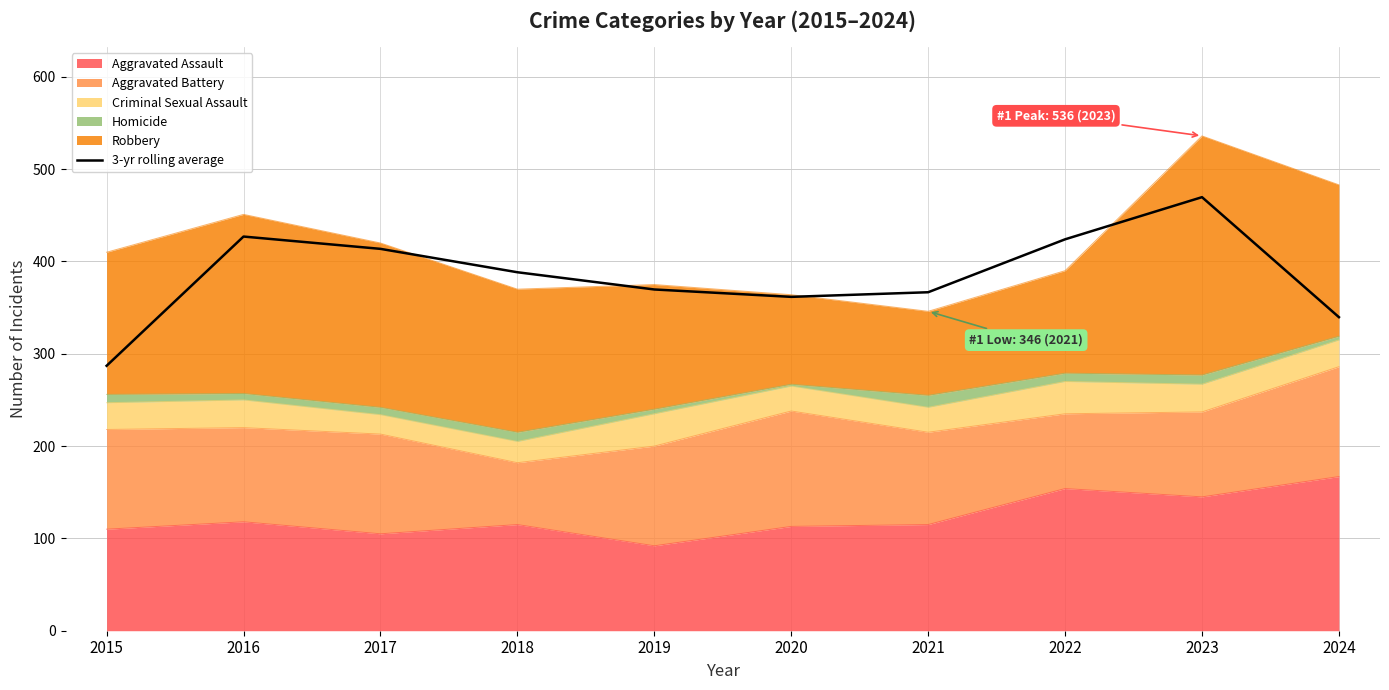

Reading left to right, transcribe all the data shown in this chart.

287.0	427.0	413.7	388.3	369.7	361.7	366.7	424.0	469.7	339.7